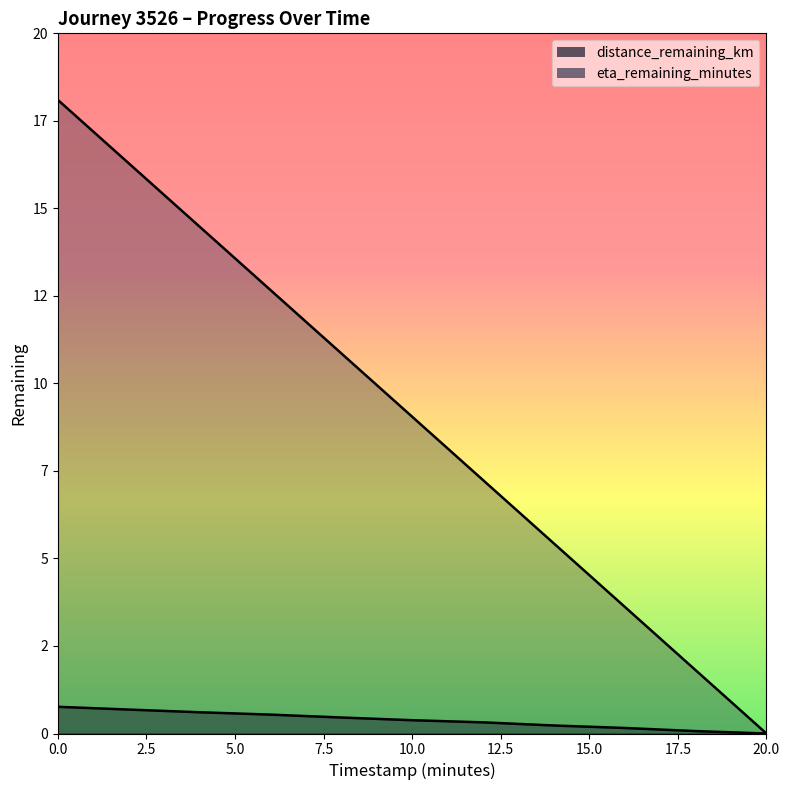

Reading left to right, list all the values displayed in this chart.

distance_remaining_km: 0.0=0.8	2.0=0.7	4.0=0.6	6.0=0.5	8.0=0.5	10.0=0.4	12.0=0.3	14.0=0.2	16.0=0.2	18.0=0.1	20.0=0.0
eta_remaining_minutes: 0.0=18.1	2.0=16.3	4.0=14.5	6.0=12.7	8.0=10.9	10.0=9.1	12.0=7.2	14.0=5.4	16.0=3.6	18.0=1.8	20.0=0.0